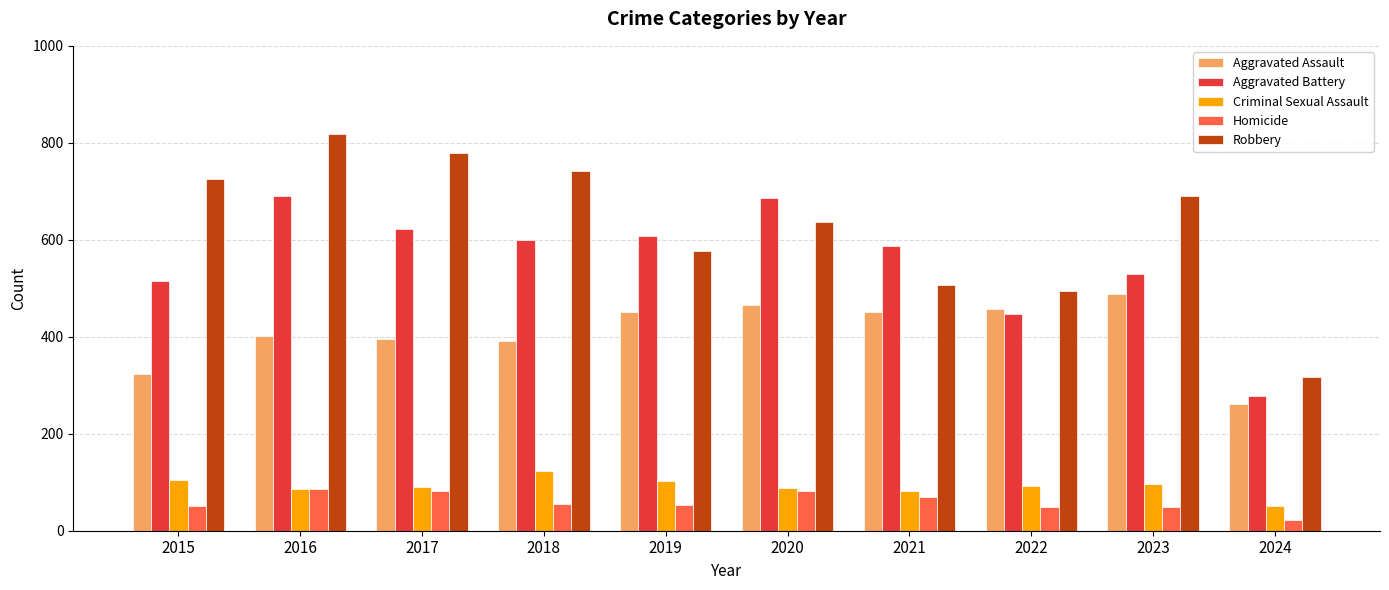

At which category is the sum across all series the highest?

2016